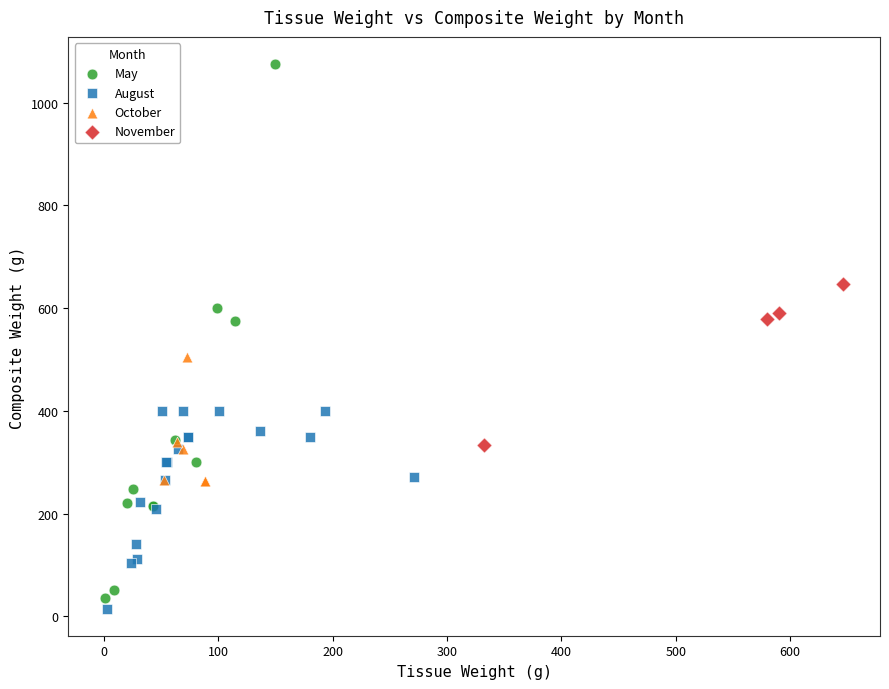

What are all the series names shown in the legend?

May, August, October, November